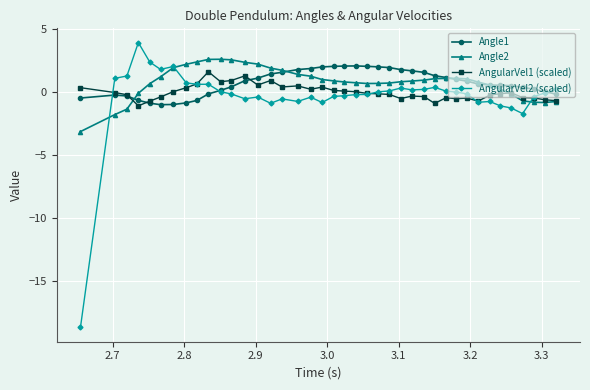

What is the minimum value shown in the chart?

-18.6